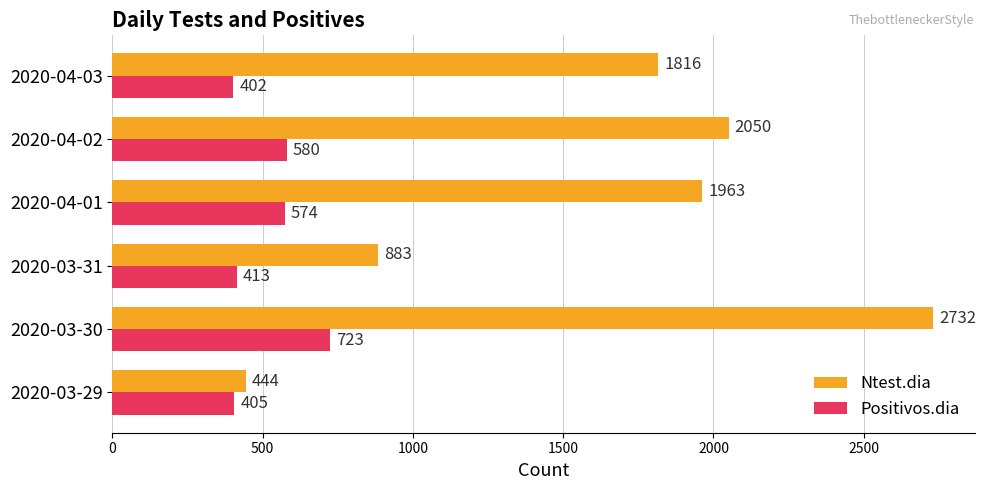

Where is Ntest.dia nearest to the value 1588?

2020-04-03